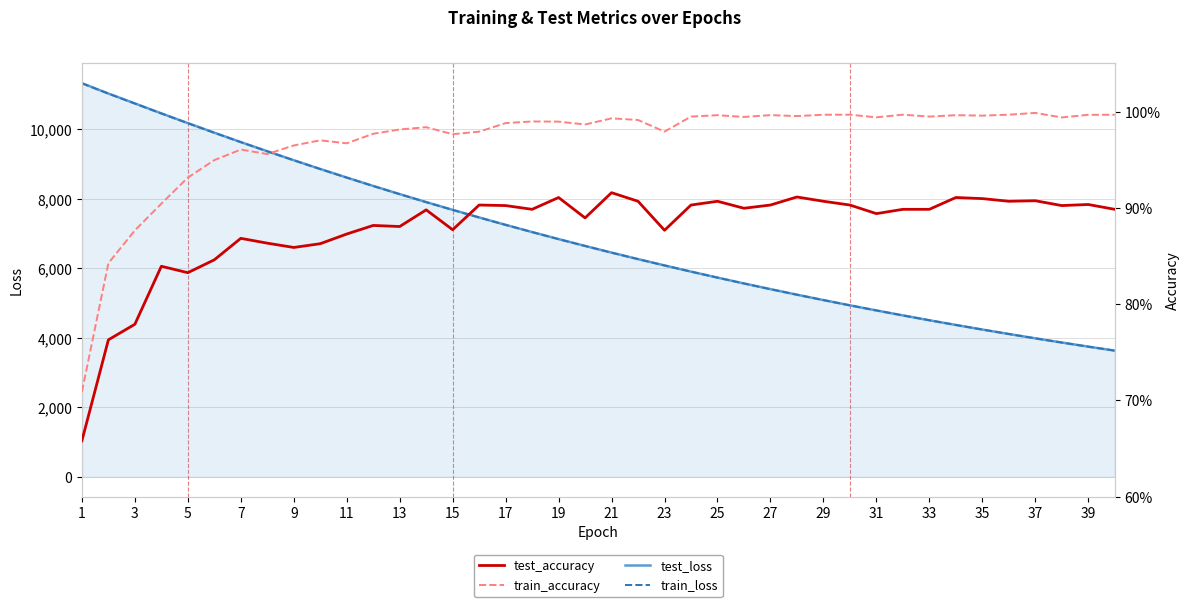

How many series are shown in this chart?

4